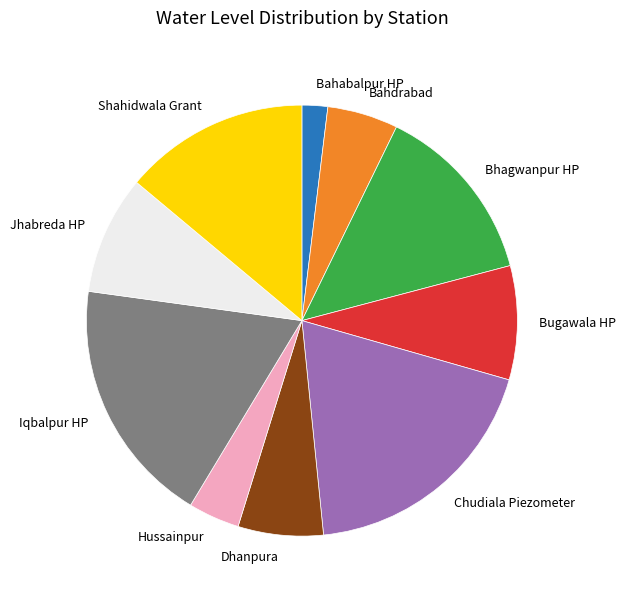

Is it true that Dhanpura is 6% of the pie?

True